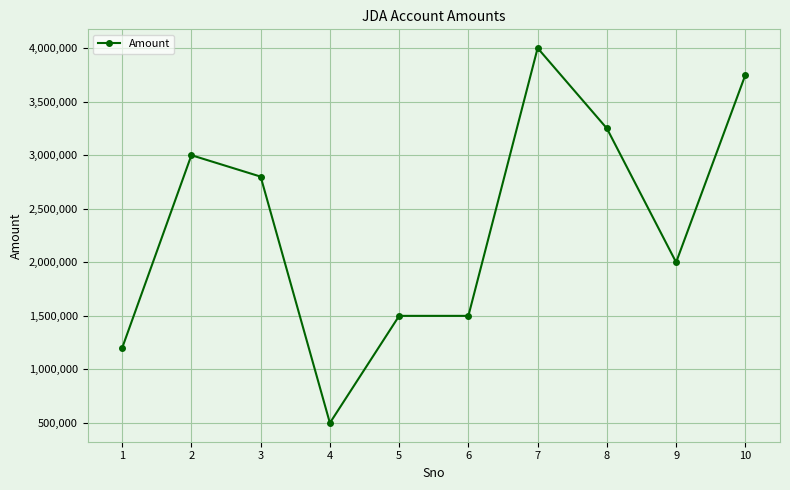

What is the value of the 7th point from the left?

4000000